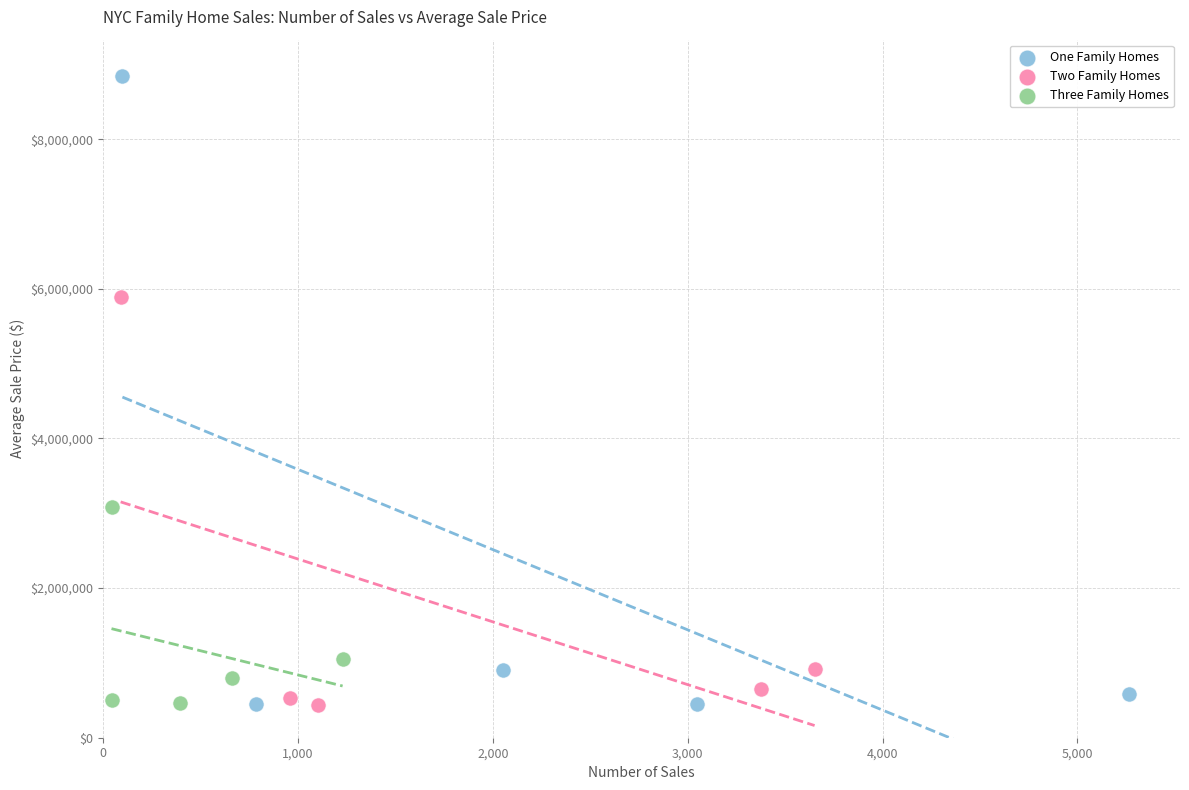

Which series contains the highest Y value?

One Family Homes